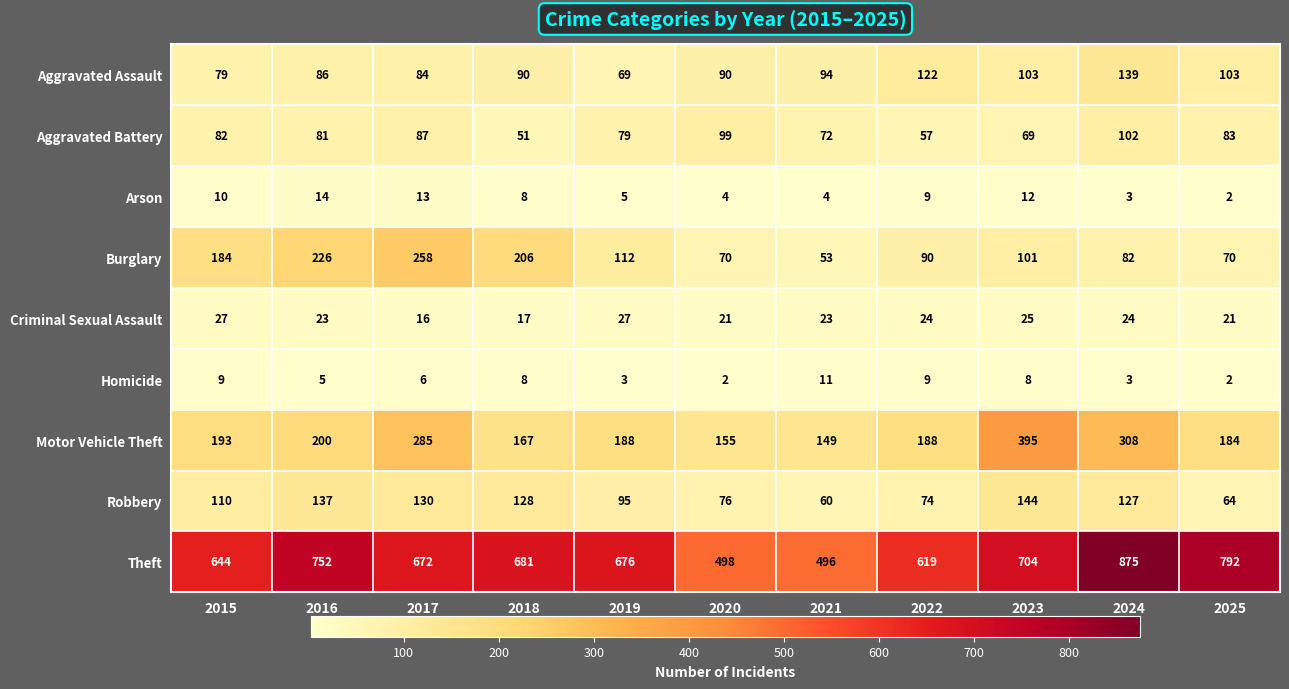

Which series has the largest total across all categories?

Theft